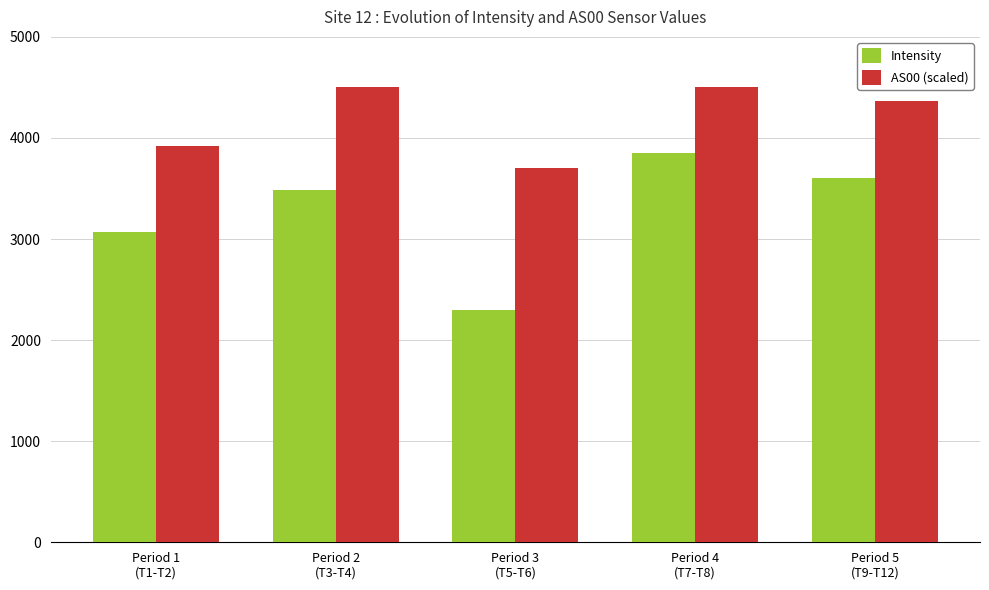

What is the smallest value displayed?

2302.8